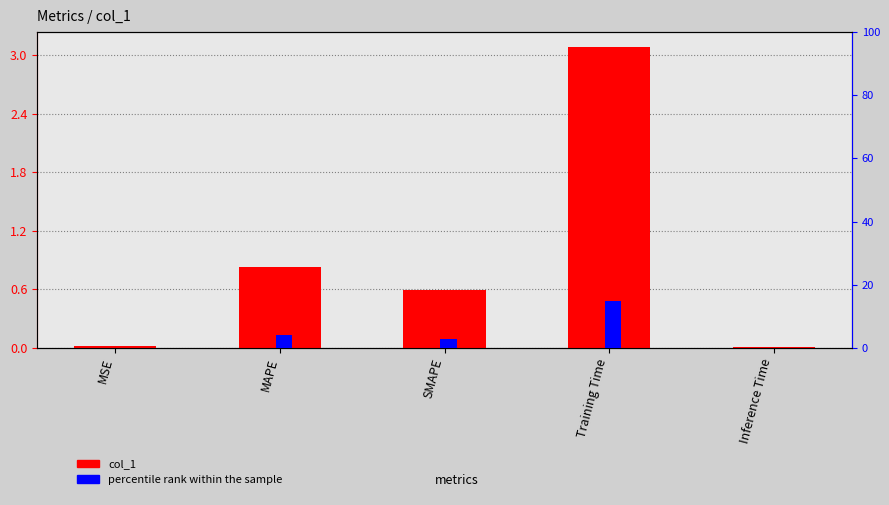

What is the difference between the percentile rank within the sample values at MSE and SMAPE?

2.8